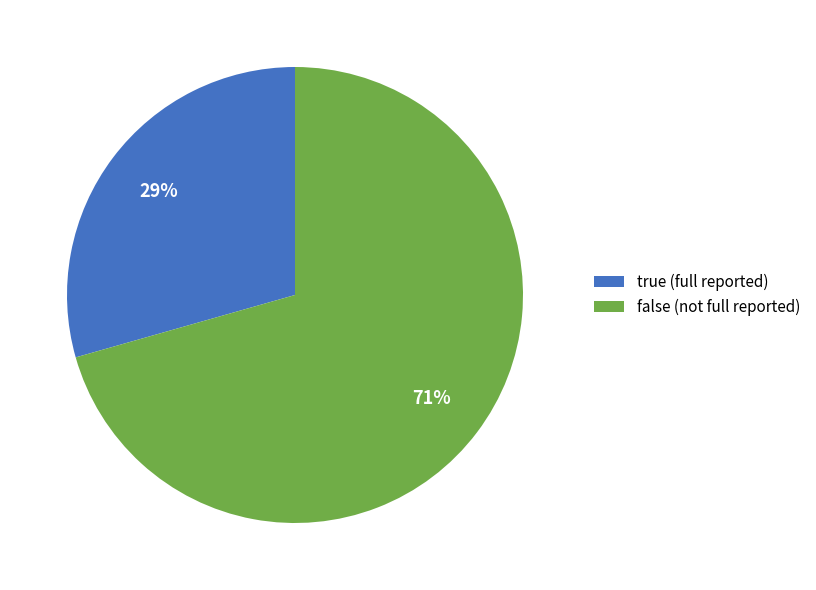

How many segments does this pie chart have?

2